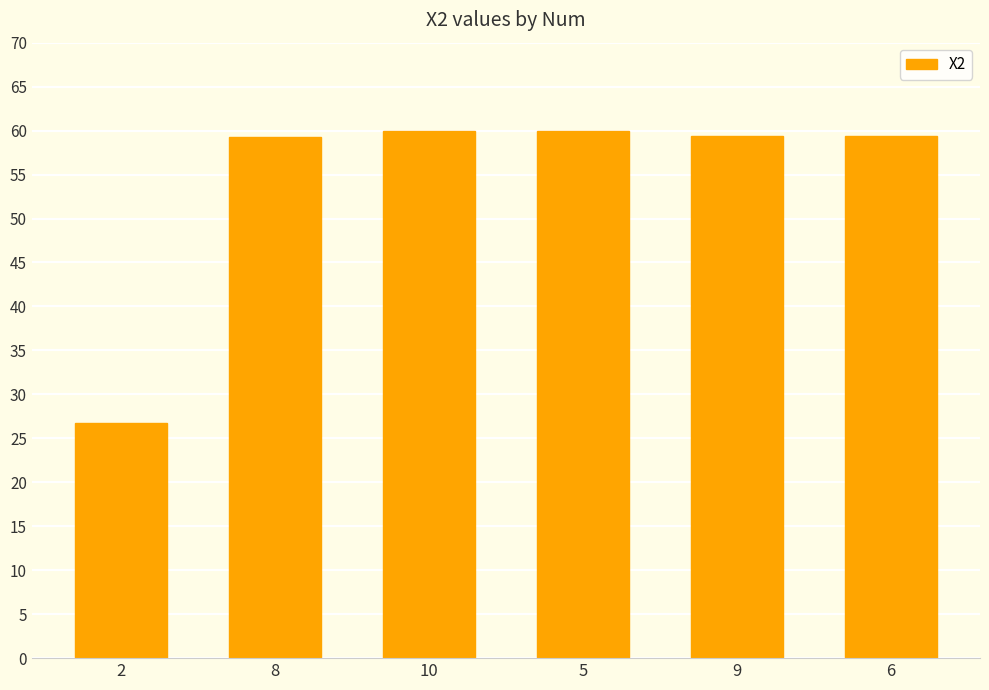

Which category has the lowest value across all series?

2